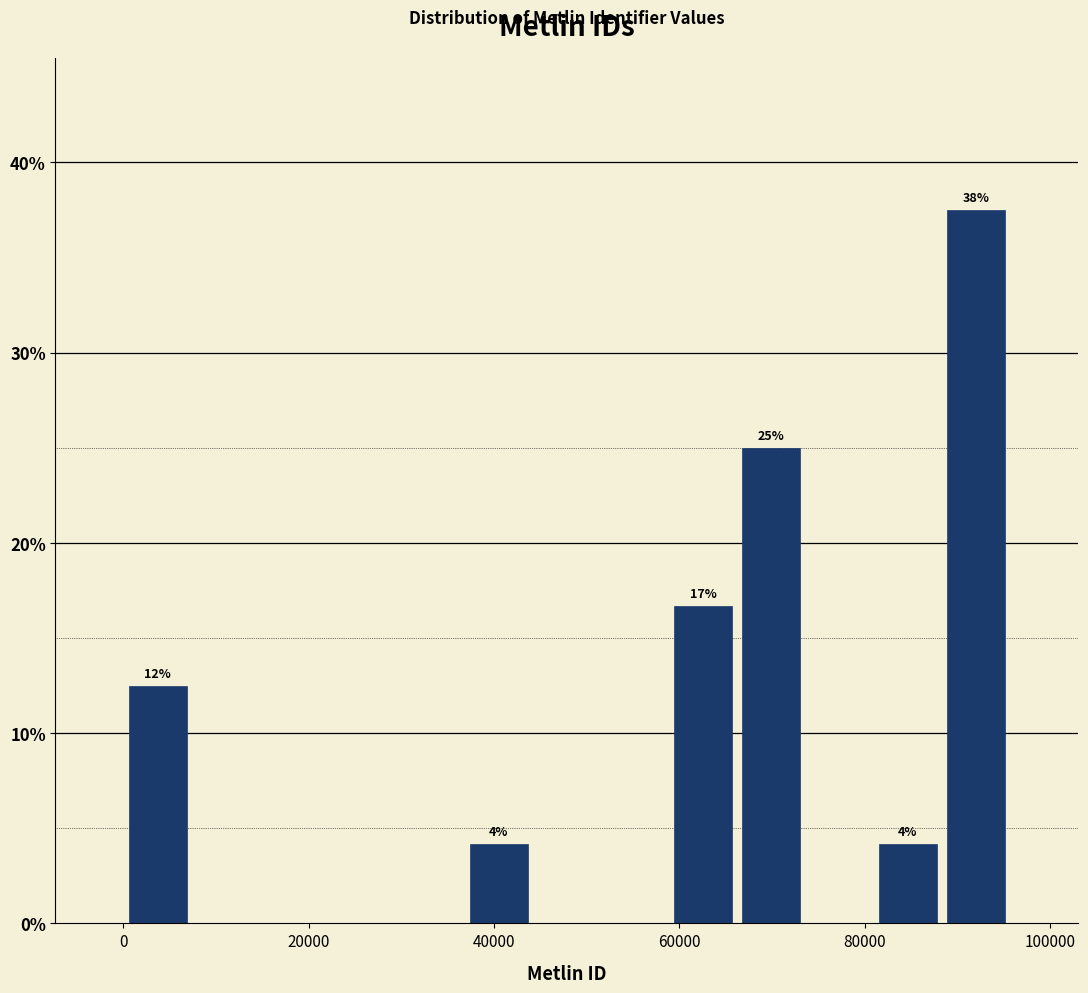

Around what value on the x-axis is the tallest bar? Give the approximate position of its centre, as read against the axis.

92000